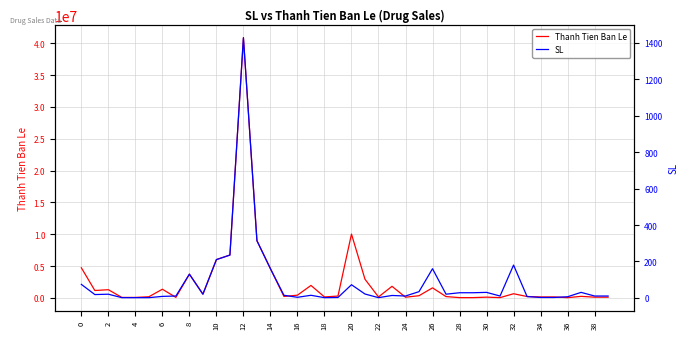

How many distinct data groups are displayed?

2